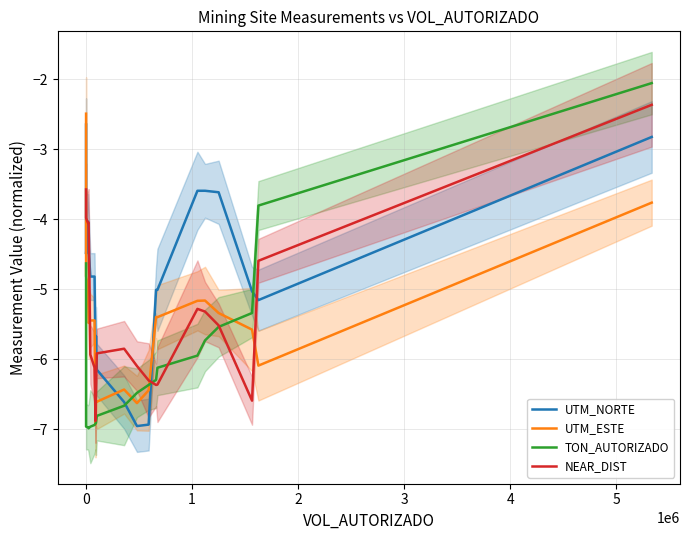

Which has a higher value, 1 or 4?

1